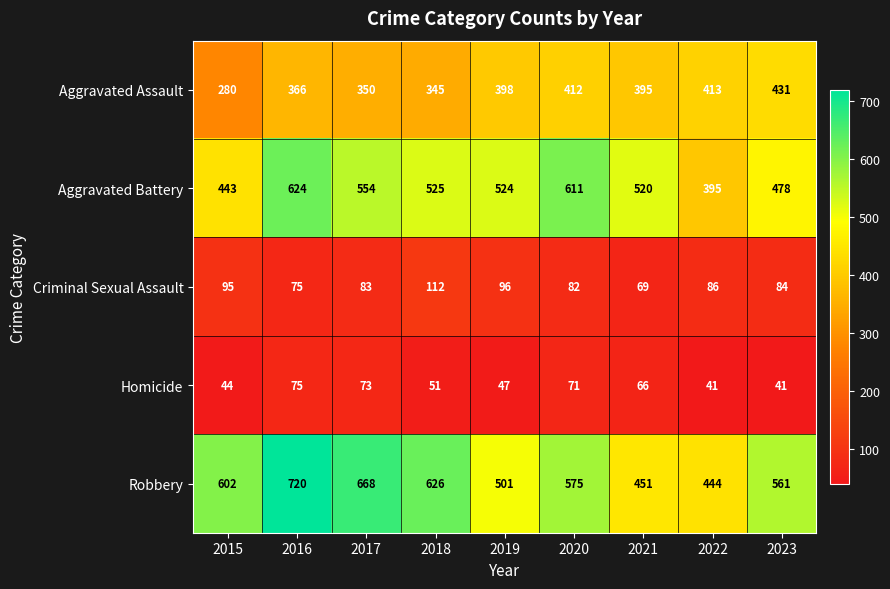

What is the total value across all series at 2015?

1464